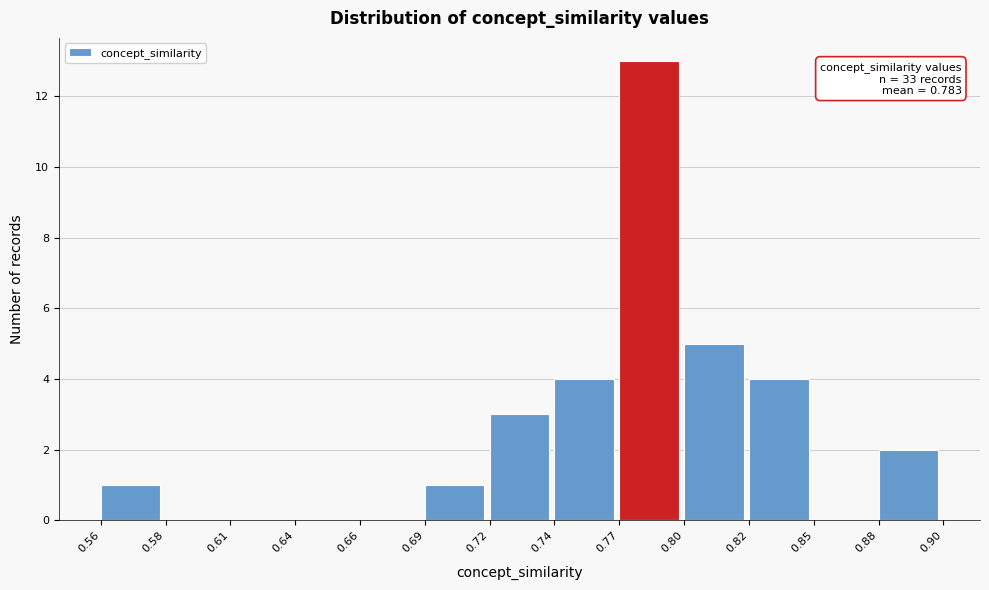

Which range on the x-axis has the tallest bar?

0.77 to 0.80